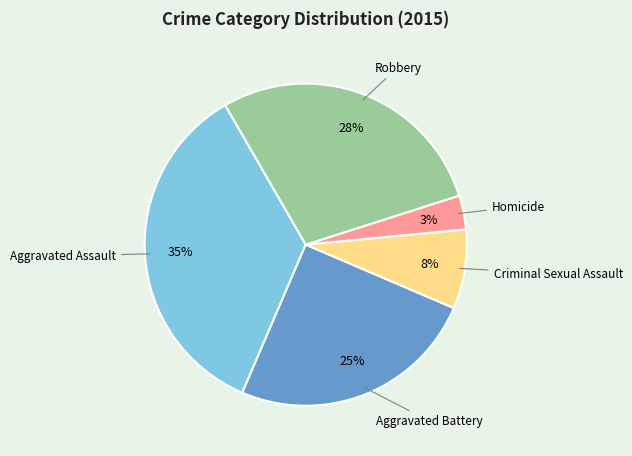

Count the number of slices in the pie.

5